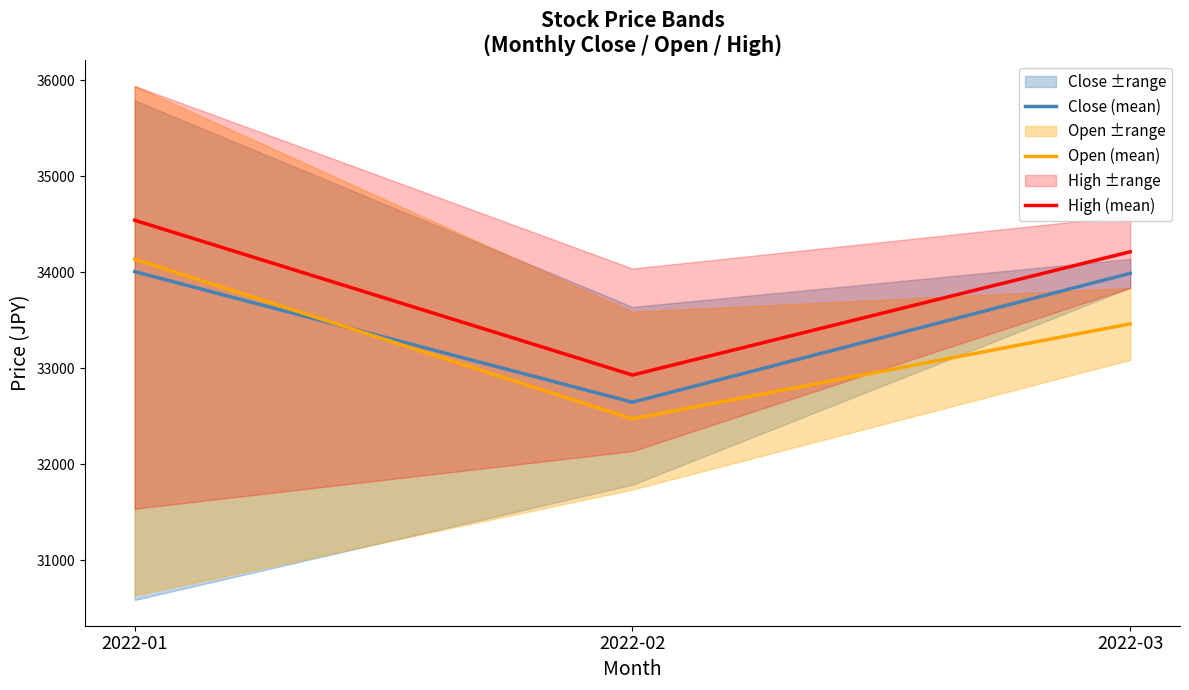

List the labels in order of High (mean) value, largest first.

2022-01, 2022-03, 2022-02